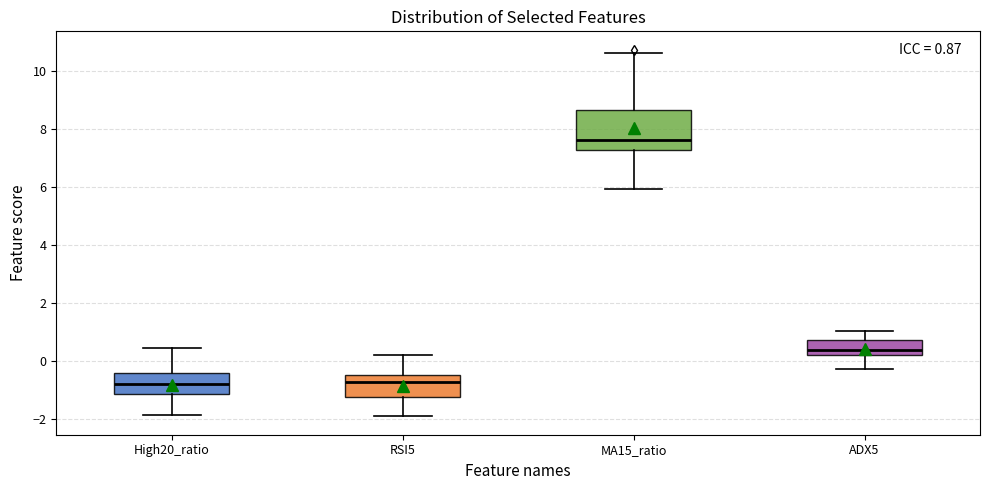

Which box is the tallest, from its lower edge to its upper edge?

MA15_ratio